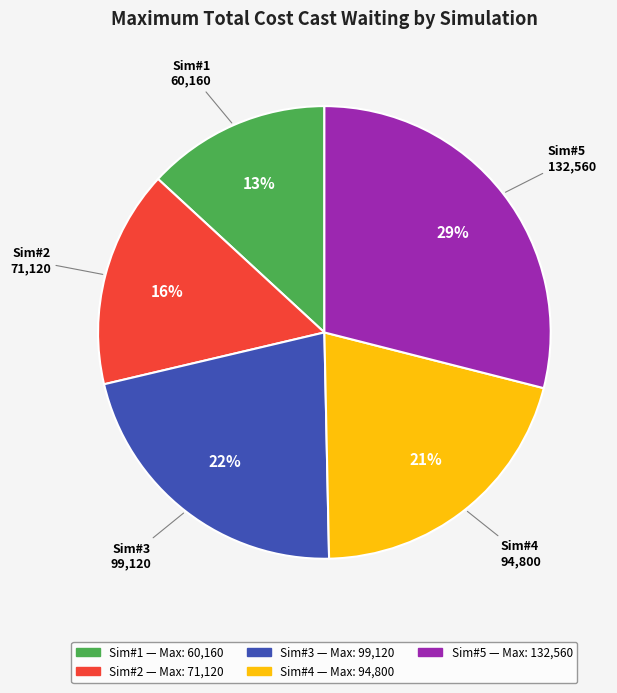

To the nearest percent, what is the difference between the largest and smallest slice percentages?

16%